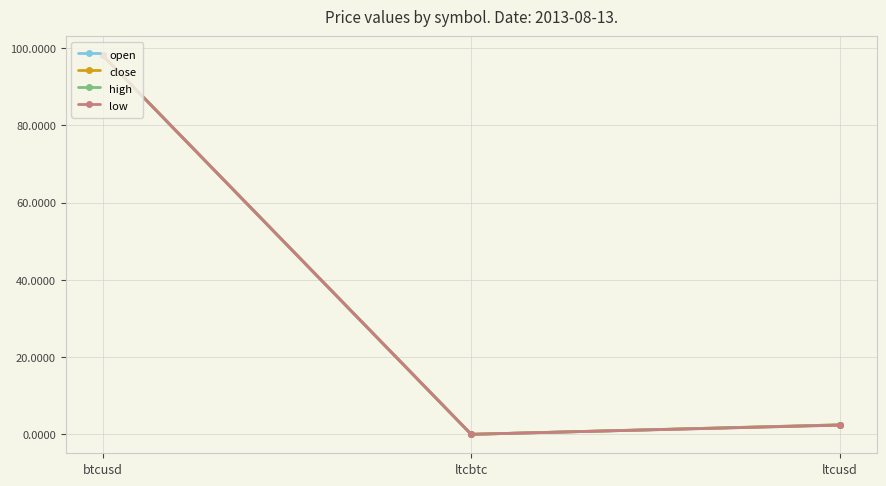

What is the total value across all series at ltcusd?

9.8